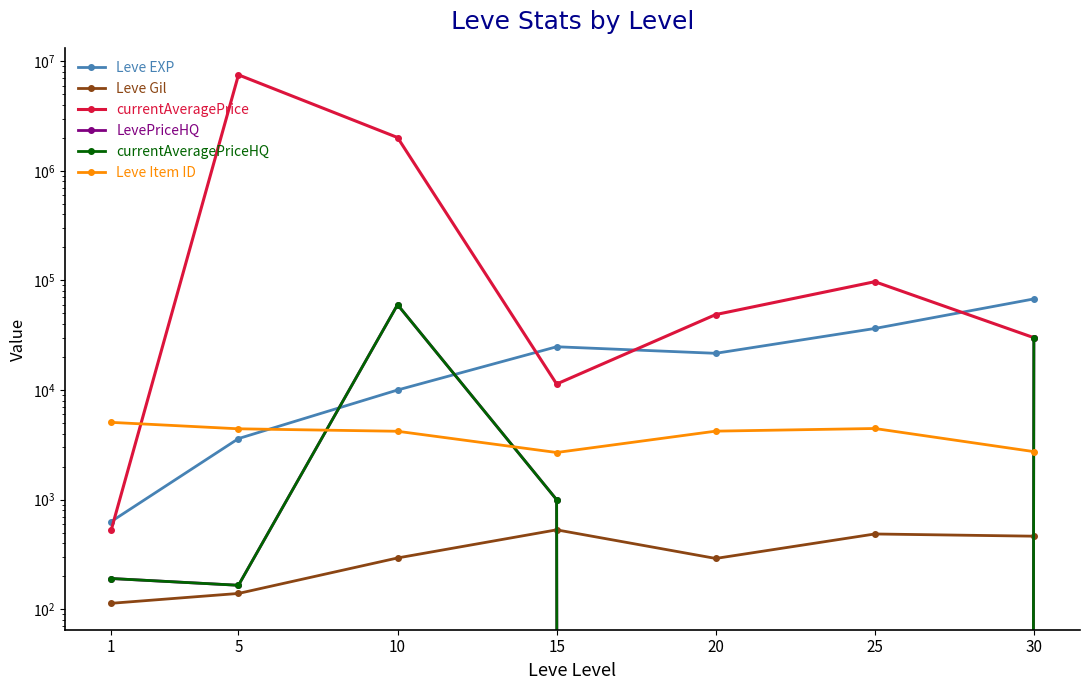

Is it true that currentAveragePrice equals 72513.2 at 20?

False